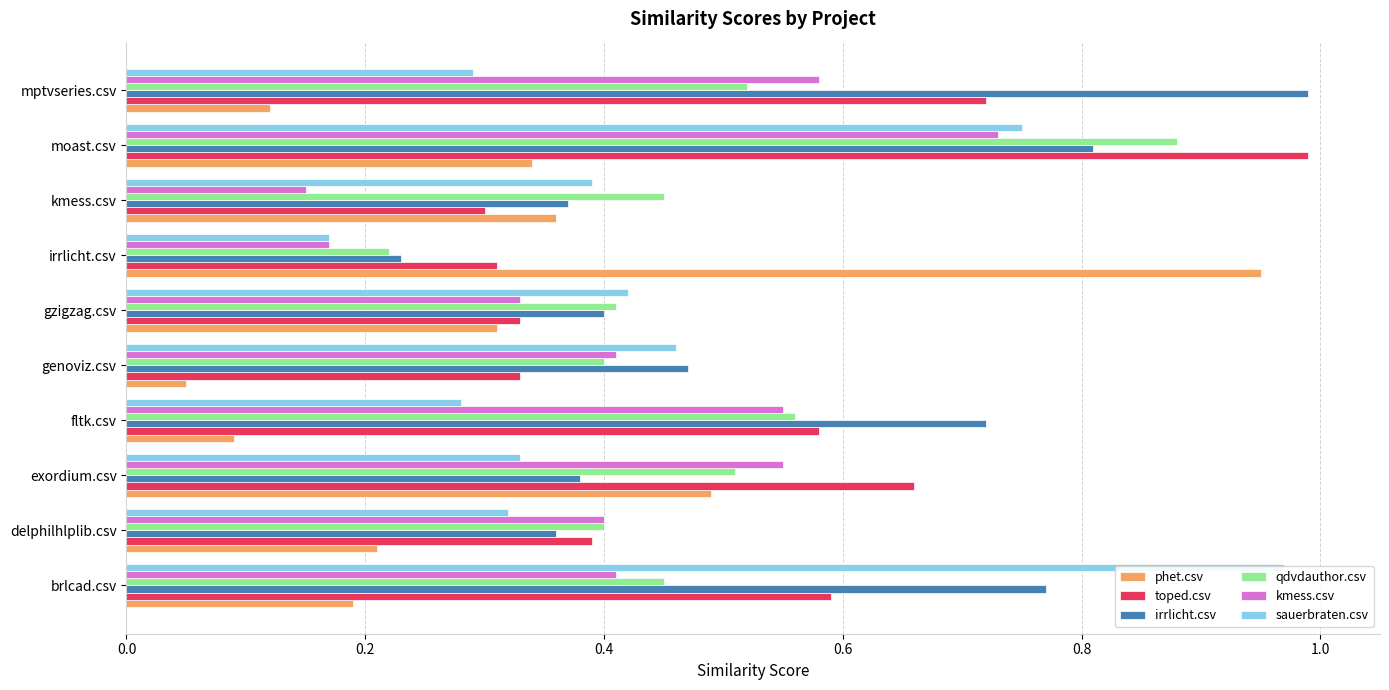

Reading right to left, what are all the values shown in this chart?

phet.csv: 0.1	0.3	0.4	0.9	0.3	0.1	0.1	0.5	0.2	0.2
toped.csv: 0.7	1.0	0.3	0.3	0.3	0.3	0.6	0.7	0.4	0.6
irrlicht.csv: 1.0	0.8	0.4	0.2	0.4	0.5	0.7	0.4	0.4	0.8
qdvdauthor.csv: 0.5	0.9	0.5	0.2	0.4	0.4	0.6	0.5	0.4	0.5
kmess.csv: 0.6	0.7	0.1	0.2	0.3	0.4	0.6	0.6	0.4	0.4
sauerbraten.csv: 0.3	0.8	0.4	0.2	0.4	0.5	0.3	0.3	0.3	1.0